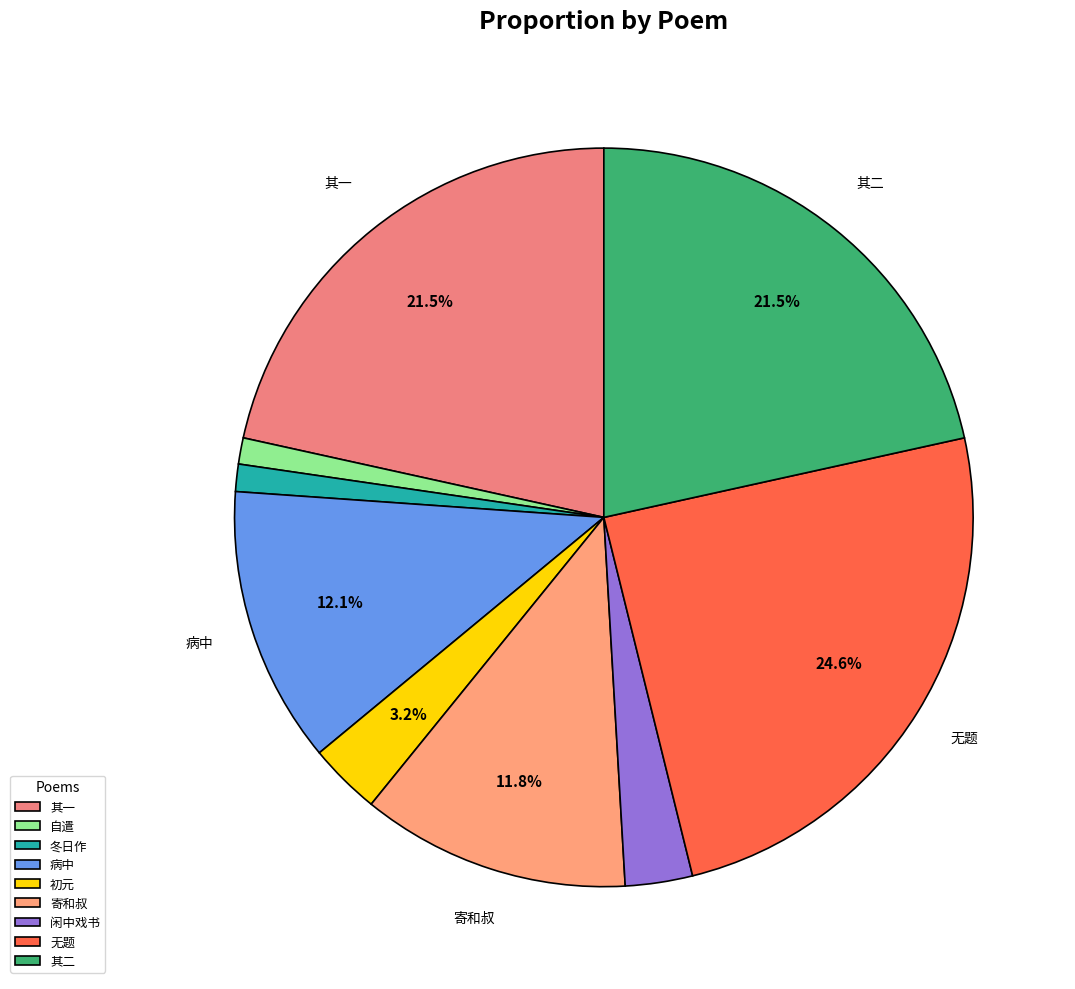

Does any single category account for the majority?

No